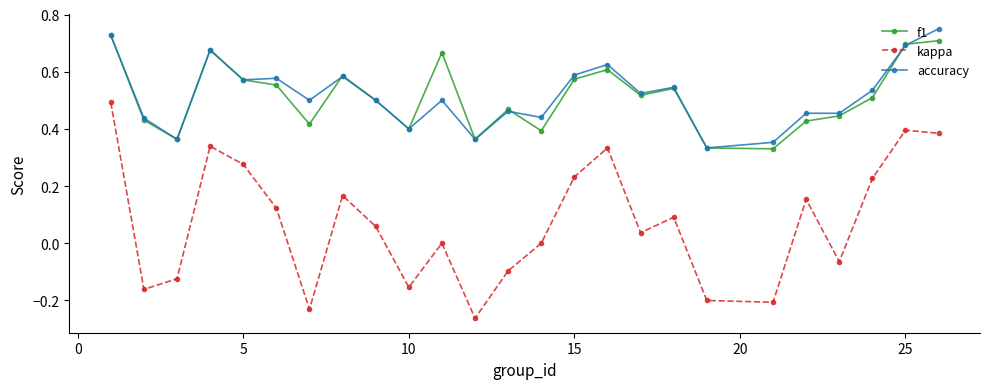

Which series has the widest spread of values?

kappa